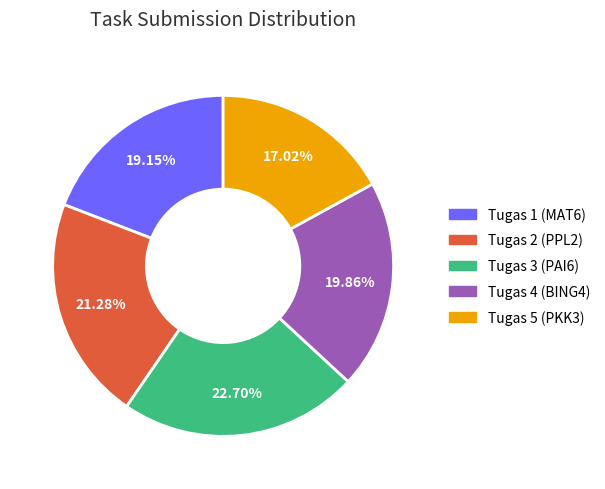

To the nearest percent, what percentage of the pie is Tugas 3 (PAI6)?

23%